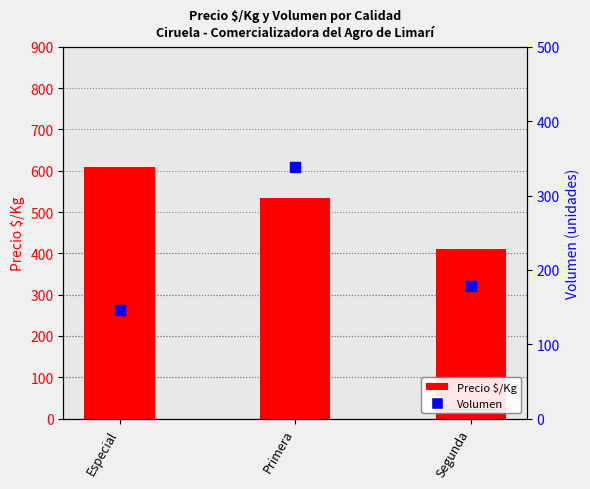

At how many categories does at least one series exceed 492?

2